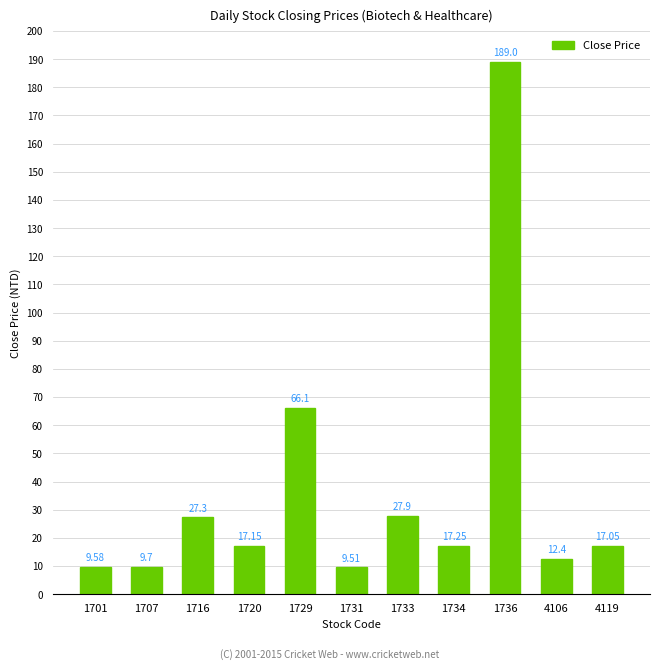

At which label does the data first exceed 17?

1716